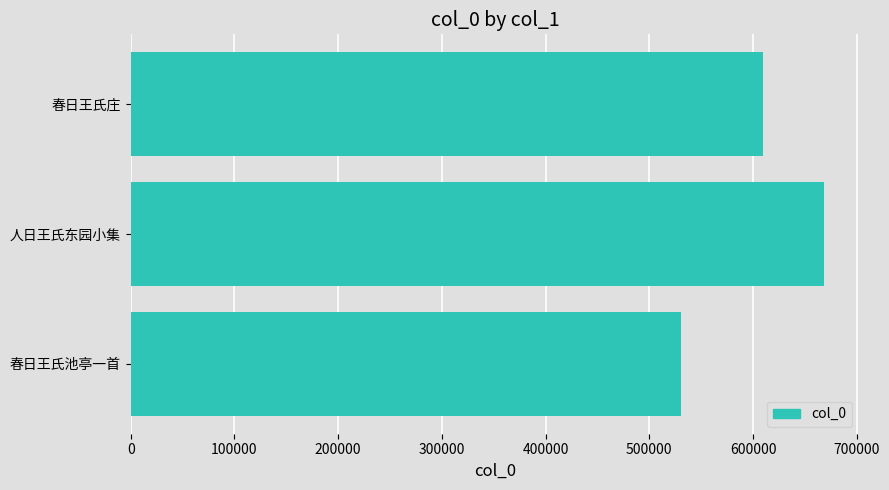

List the labels in order of value, largest first.

人日王氏东园小集, 春日王氏庄, 春日王氏池亭一首